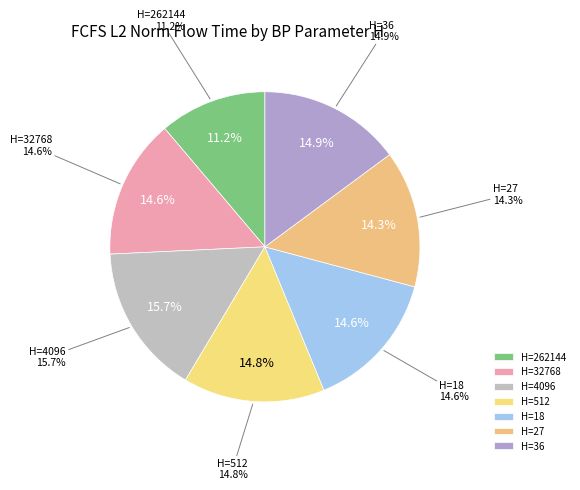

How many segments does this pie chart have?

7